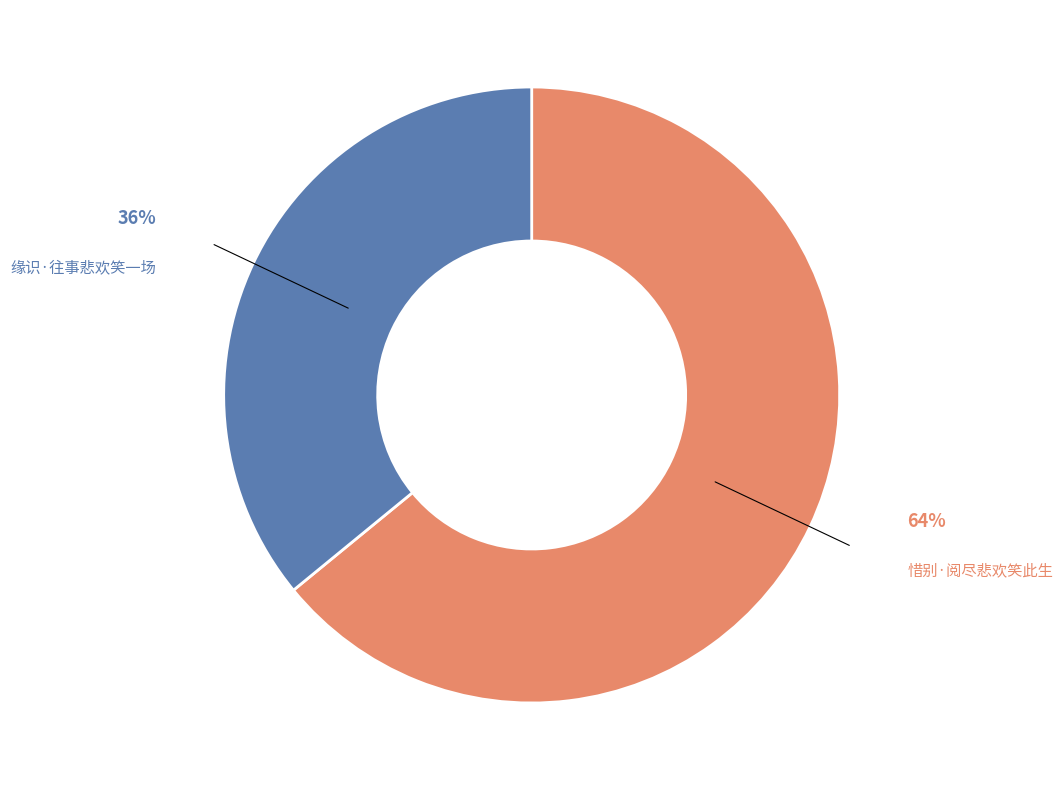

Is 缘识·往事悲欢笑一场 the majority of the pie?

No